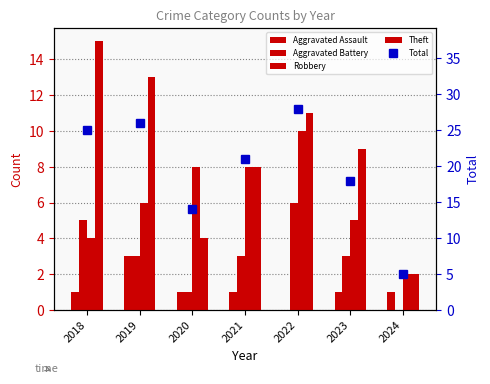

Where is Theft nearest to the value 8?

2021